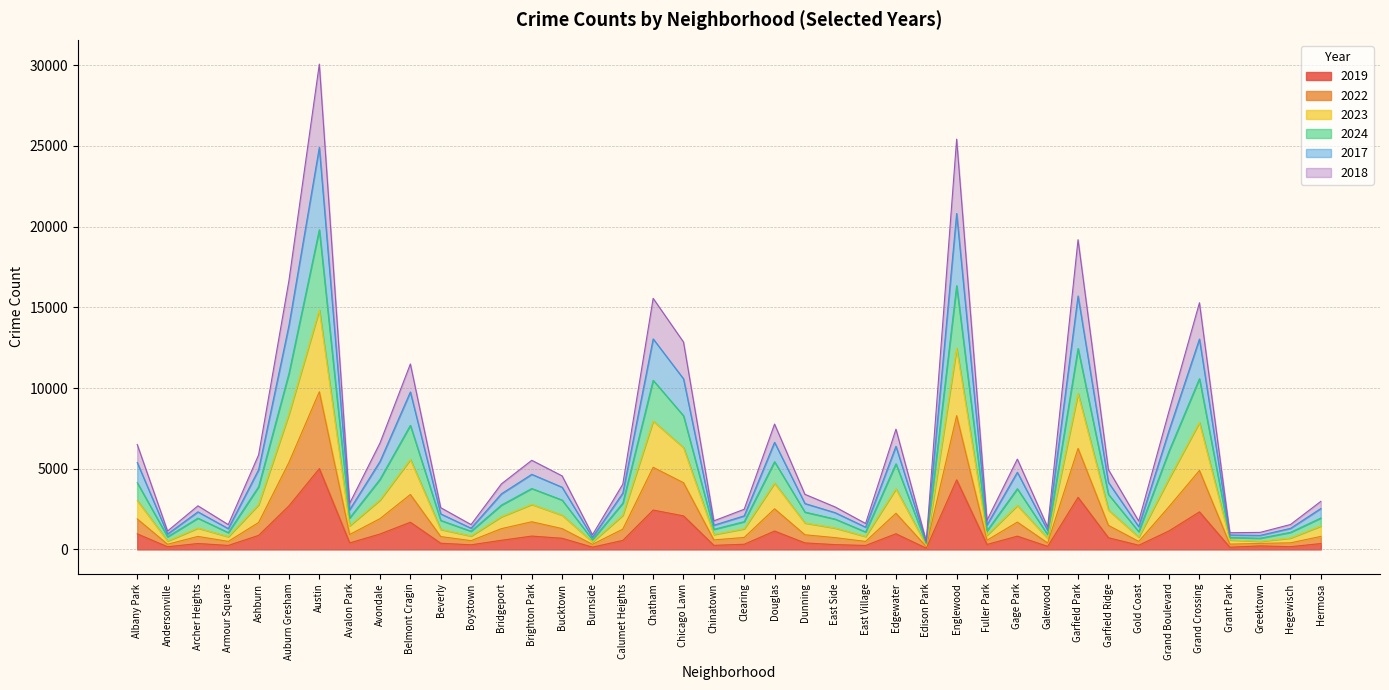

At which category is the sum across all series the highest?

Austin